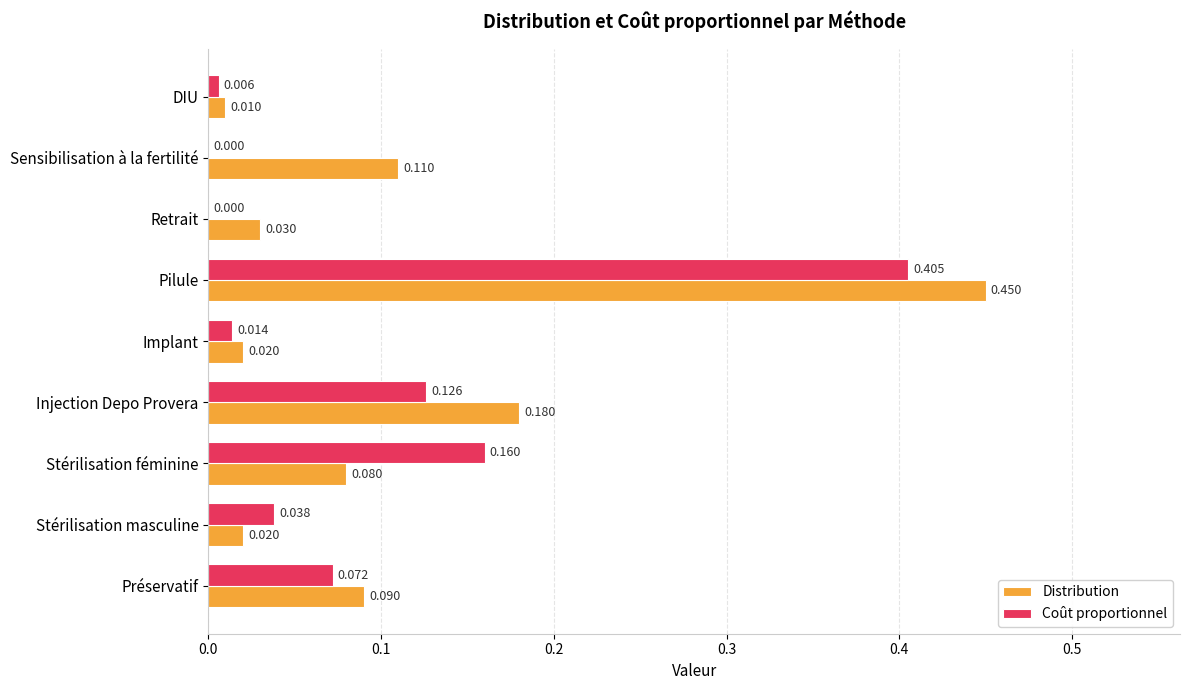

Where is Distribution nearest to the value 0?

DIU